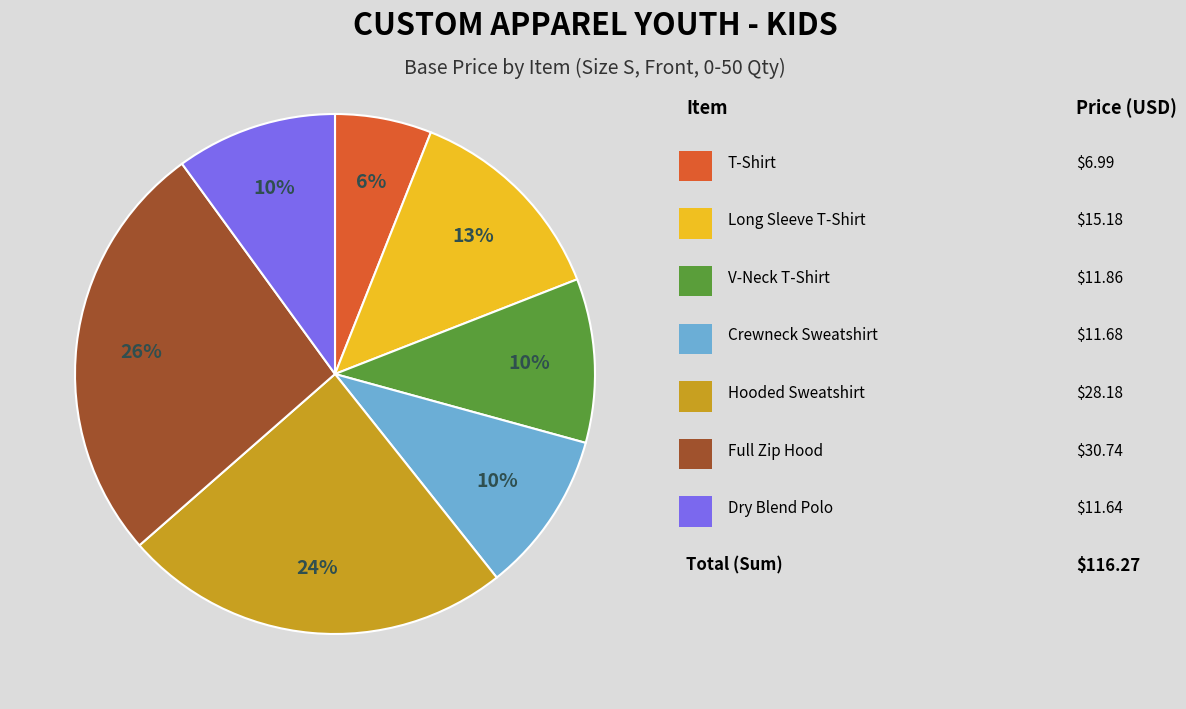

Is there a majority slice in this chart?

No